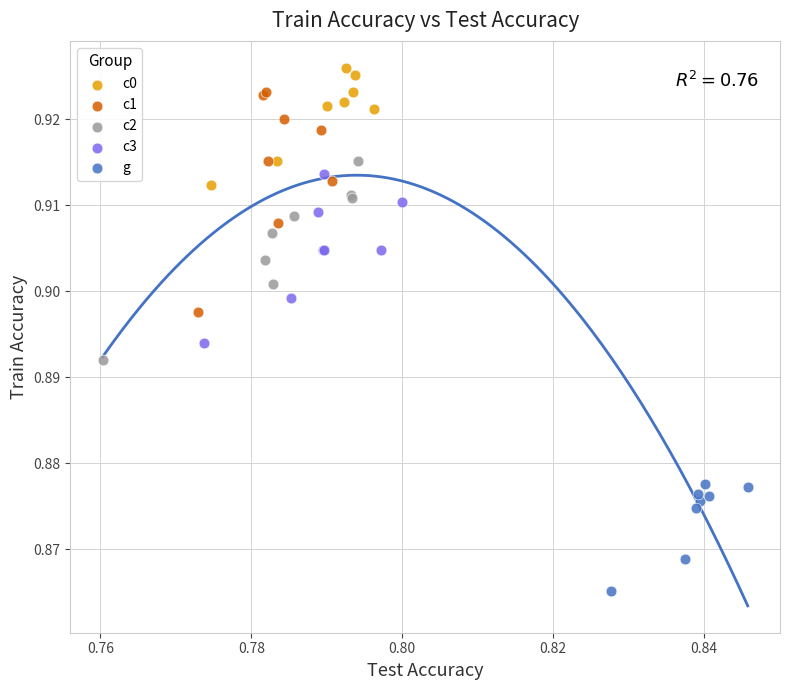

Which series has the largest Y range (max minus min)?

c1